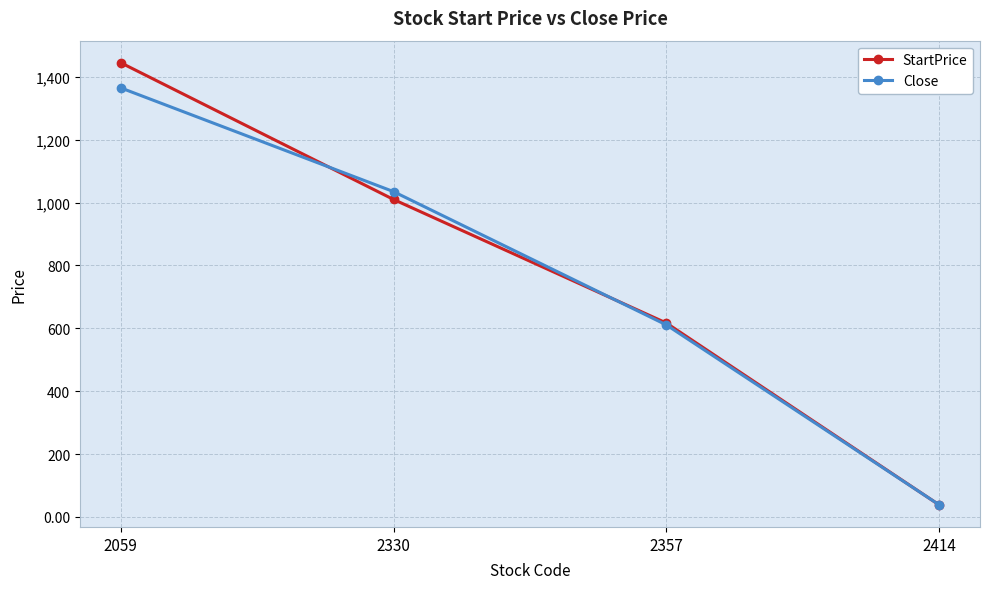

What is the difference between the maximum and second lowest values in the Close series?

754.0